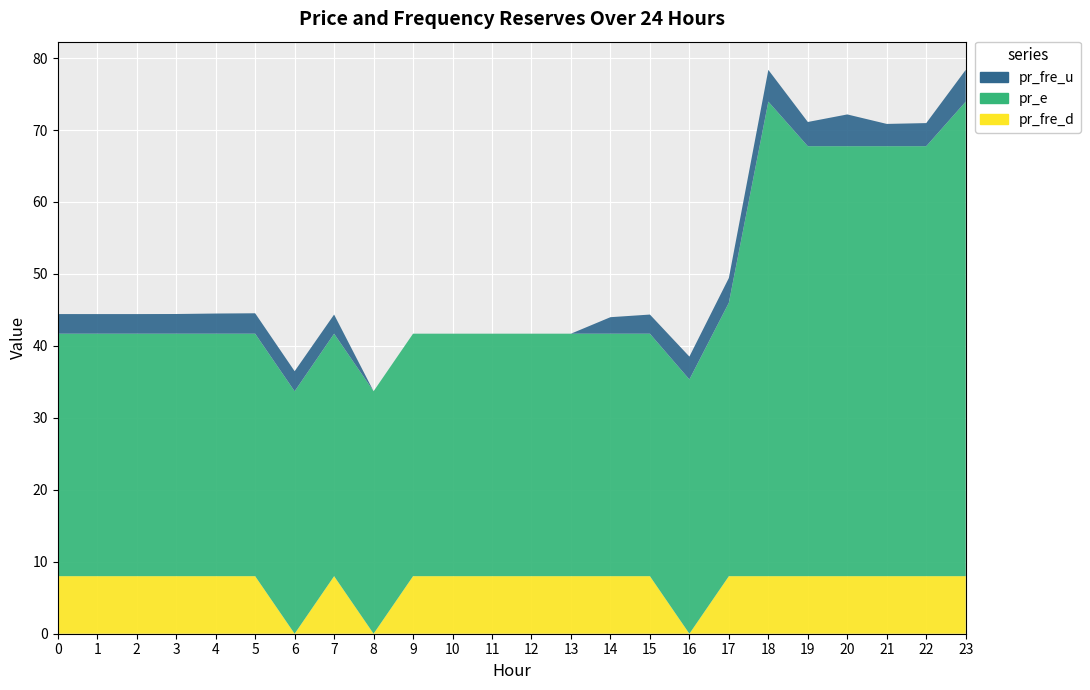

Reading left to right, transcribe all the data shown in this chart.

pr_fre_u: 2.7	2.7	2.7	2.7	2.8	2.8	2.8	2.7	0.0	0.0	0.0	0.0	0.0	0.0	2.3	2.7	3.2	3.4	4.4	3.4	4.4	3.1	3.2	4.4
pr_e: 33.7	33.7	33.7	33.7	33.7	33.7	33.7	33.7	33.7	33.7	33.7	33.7	33.7	33.7	33.7	33.7	35.3	38.0	65.9	59.8	59.8	59.8	59.8	66.0
pr_fre_d: 8.0	8.0	8.0	8.0	8.0	8.0	0.0	8.0	0.0	8.0	8.0	8.0	8.0	8.0	8.0	8.0	0.0	8.0	8.0	8.0	8.0	8.0	8.0	8.0